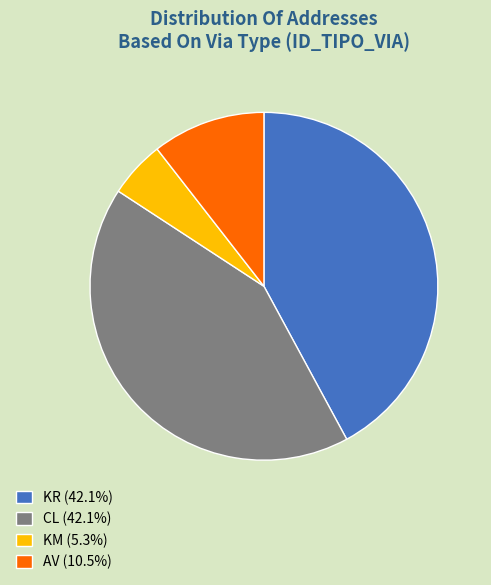

What is the ratio of the value at KR (42.1%) to the value at KM (5.3%)?

8.0